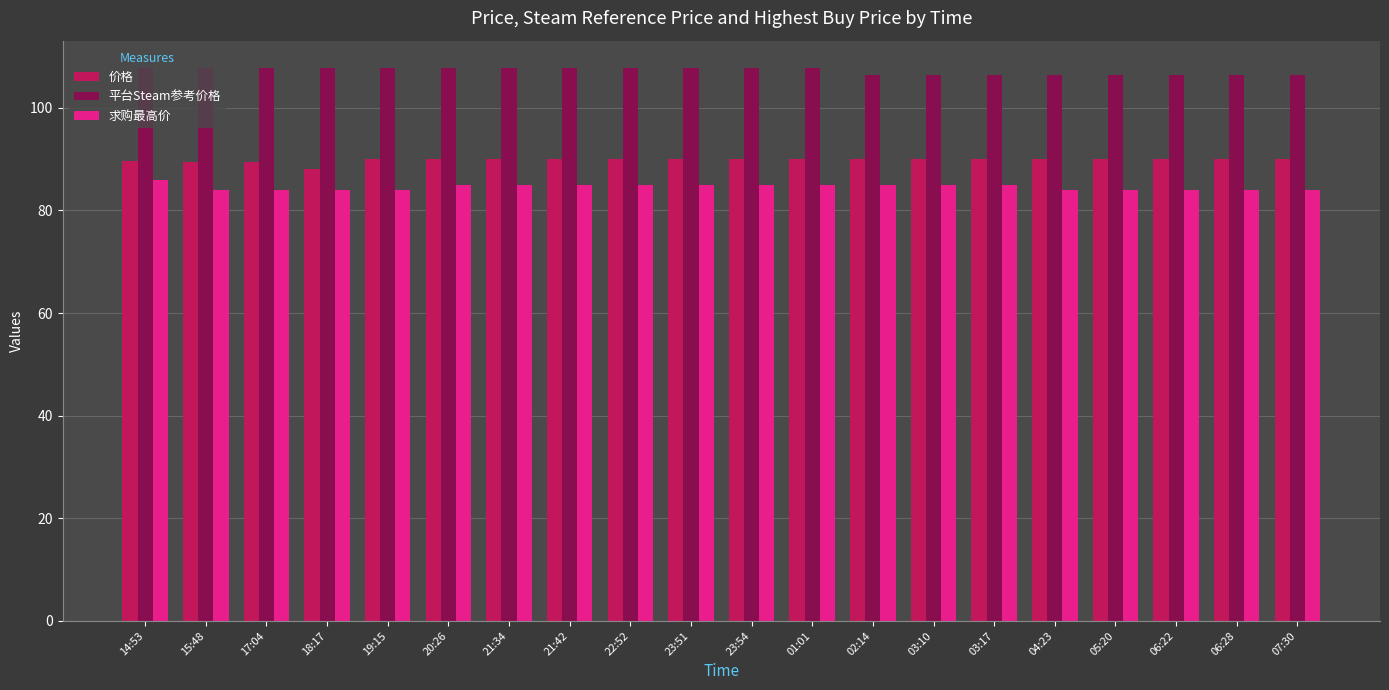

What is the minimum value shown in the chart?

84.0